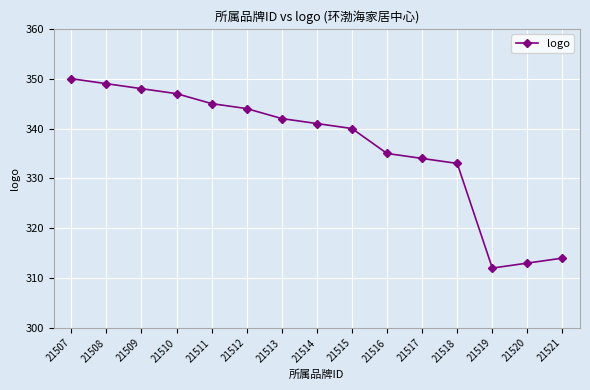

Reading right to left, what are all the values shown in this chart?

314	313	312	333	334	335	340	341	342	344	345	347	348	349	350